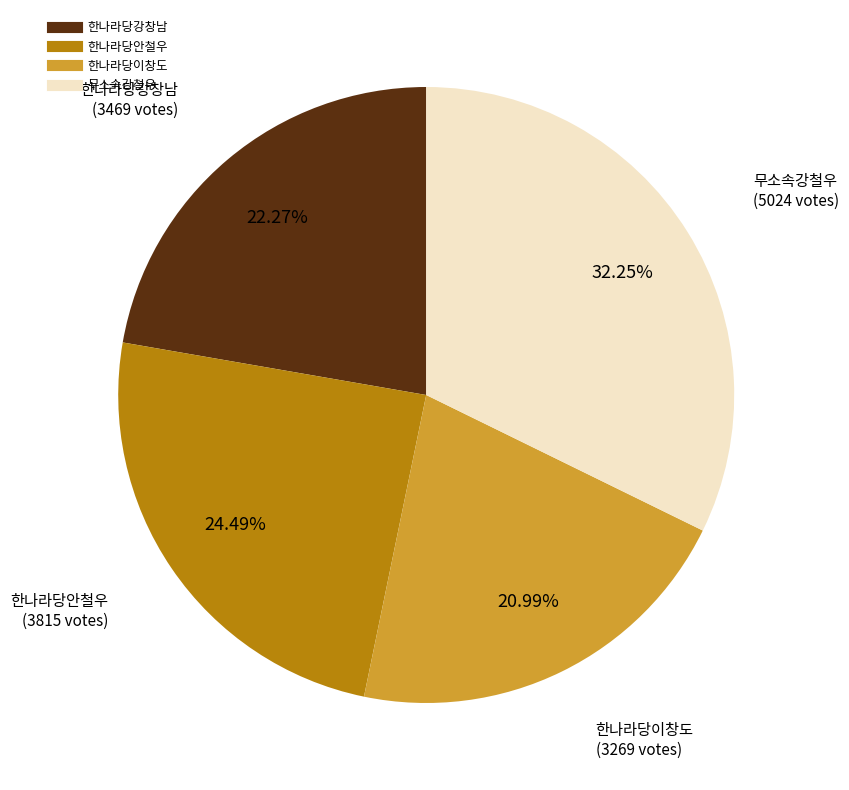

To the nearest percent, what portion does 한나라당안철우 represent?

24%